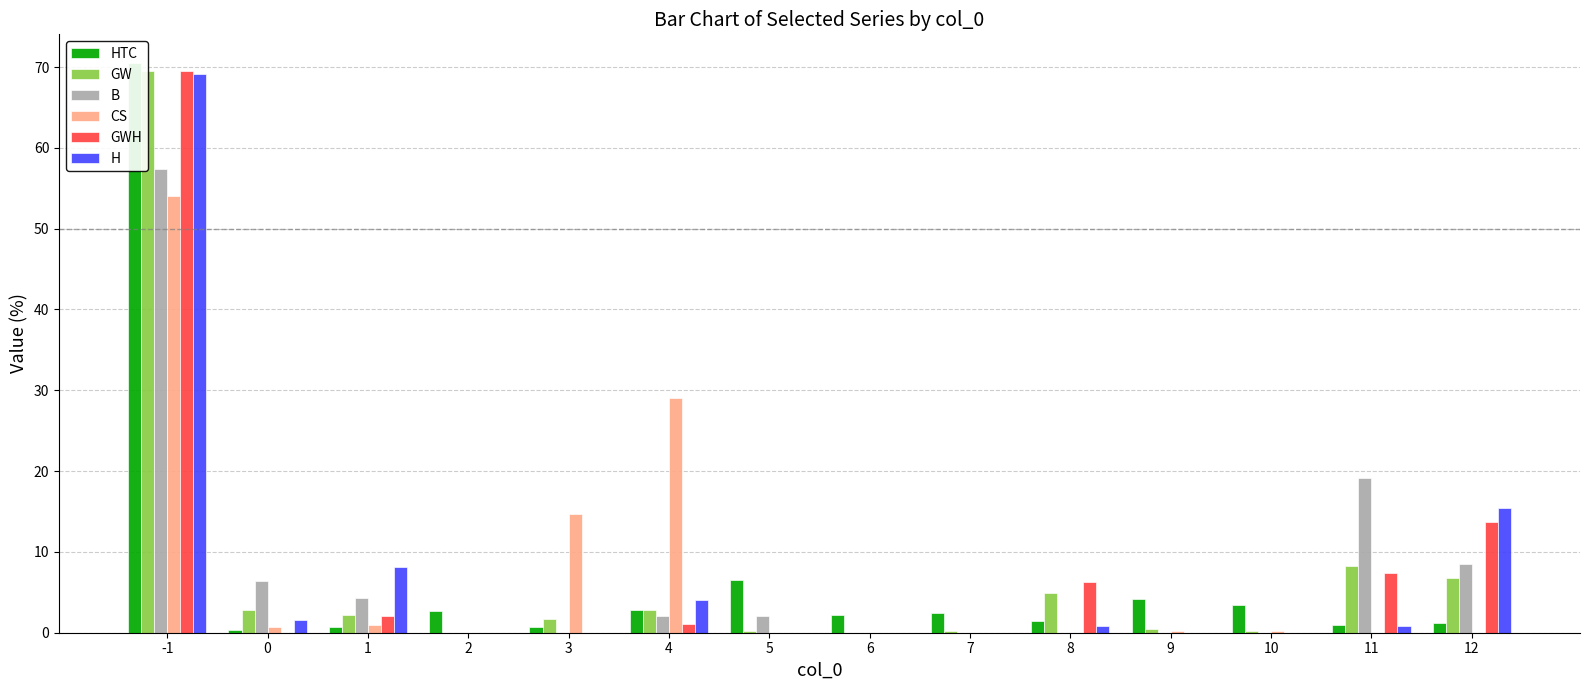

Reading left to right, transcribe all the data shown in this chart.

HTC: -1=70.5	0=0.4	1=0.7	2=2.7	3=0.7	4=2.9	5=6.6	6=2.2	7=2.5	8=1.4	9=4.1	10=3.4	11=0.9	12=1.1
GW: -1=69.5	0=2.9	1=2.3	2=0.0	3=1.6	4=2.9	5=0.2	6=0.0	7=0.2	8=4.9	9=0.4	10=0.2	11=8.2	12=6.8
B: -1=57.4	0=6.4	1=4.3	2=0.0	3=0.0	4=2.1	5=2.1	6=0.0	7=0.0	8=0.0	9=0.0	10=0.0	11=19.1	12=8.5
CS: -1=54.0	0=0.8	1=1.0	2=0.0	3=14.6	4=29.0	5=0.0	6=0.0	7=0.0	8=0.0	9=0.3	10=0.3	11=0.0	12=0.0
GWH: -1=69.5	0=0.0	1=2.1	2=0.0	3=0.0	4=1.1	5=0.0	6=0.0	7=0.0	8=6.3	9=0.0	10=0.0	11=7.4	12=13.7
H: -1=69.1	0=1.6	1=8.1	2=0.0	3=0.0	4=4.1	5=0.0	6=0.0	7=0.0	8=0.8	9=0.0	10=0.0	11=0.8	12=15.4